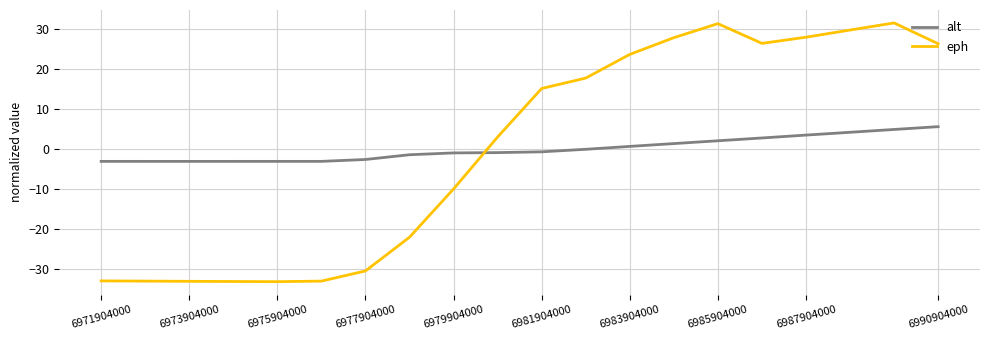

Which series has the largest range (max minus min)?

eph